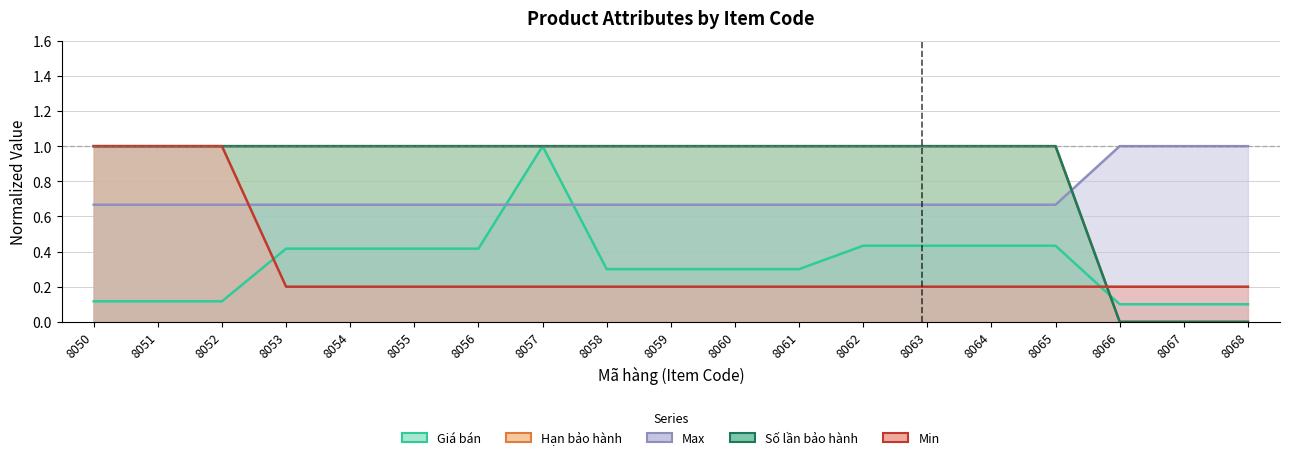

What is the lowest value of the Giá bán series?

0.1